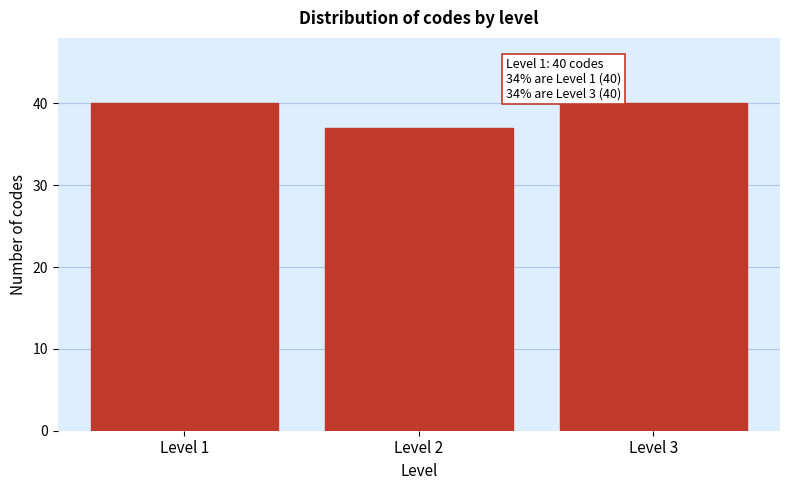

Reading right to left, list all the values displayed in this chart.

40	37	40